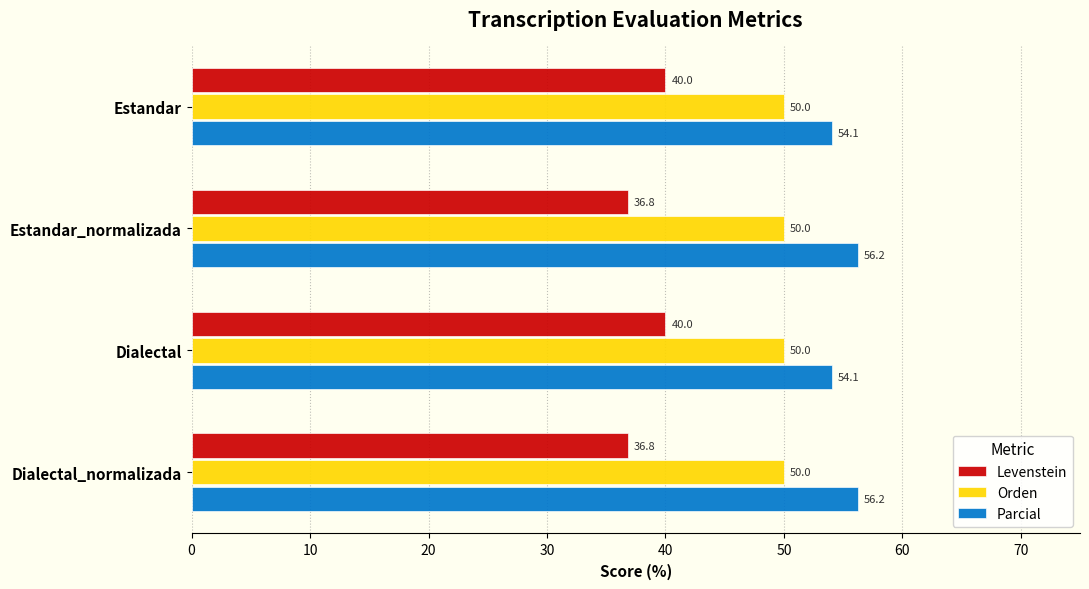

What is the difference between the second highest and minimum values in the Levenstein series?

3.2